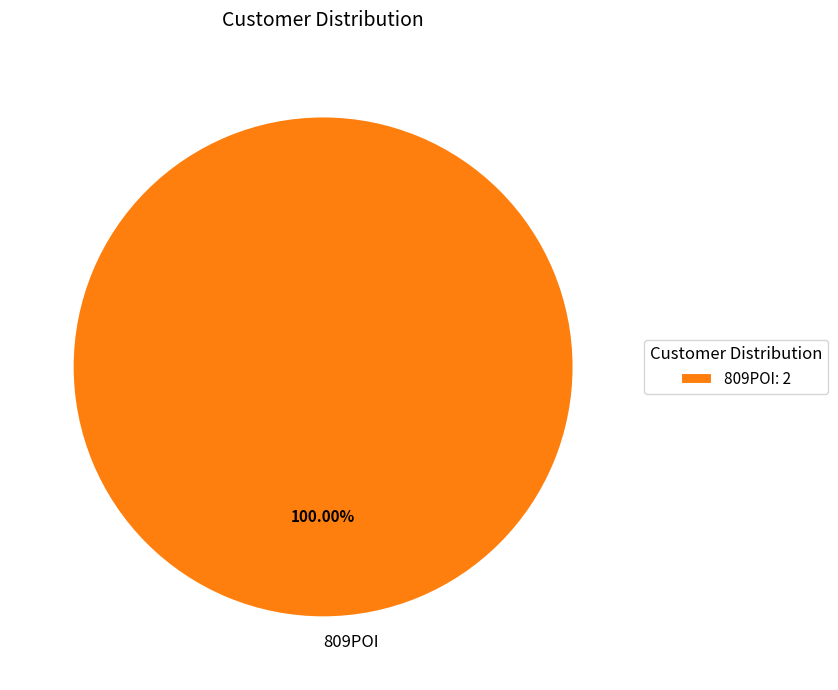

Does 809POI account for over 50% of the chart?

Yes